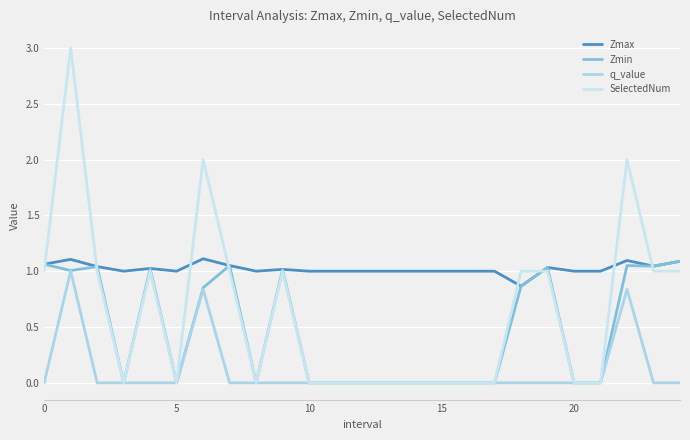

How many times do Zmax and SelectedNum cross each other?

8